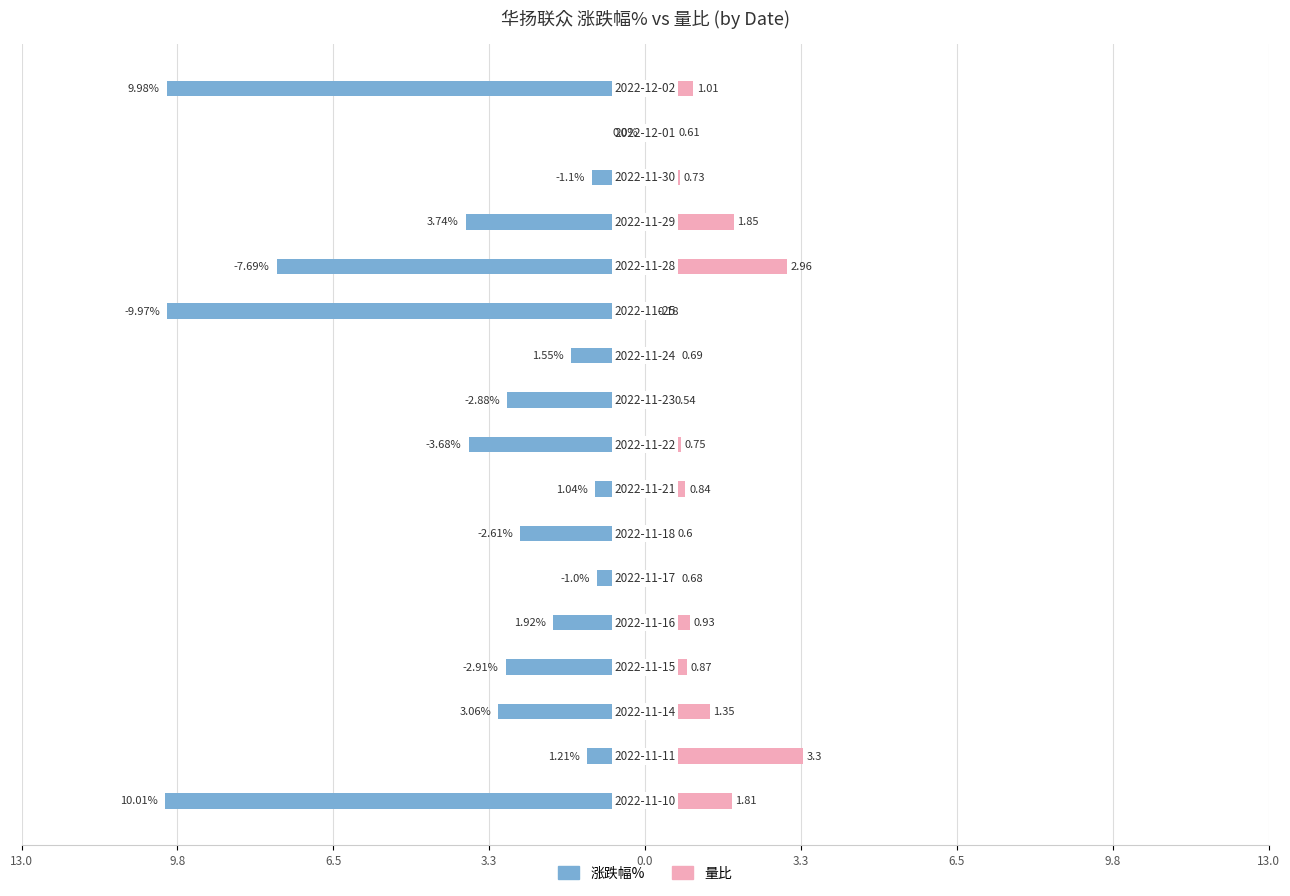

True or false: 量比 has a value of 0.4 at 3.3.

False